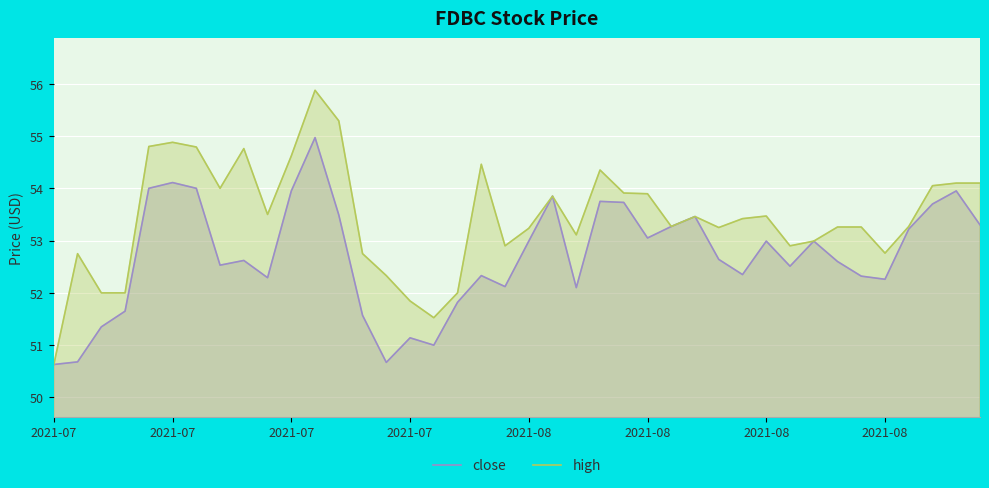

The high series shows 53.2 at 28. True or false?

True